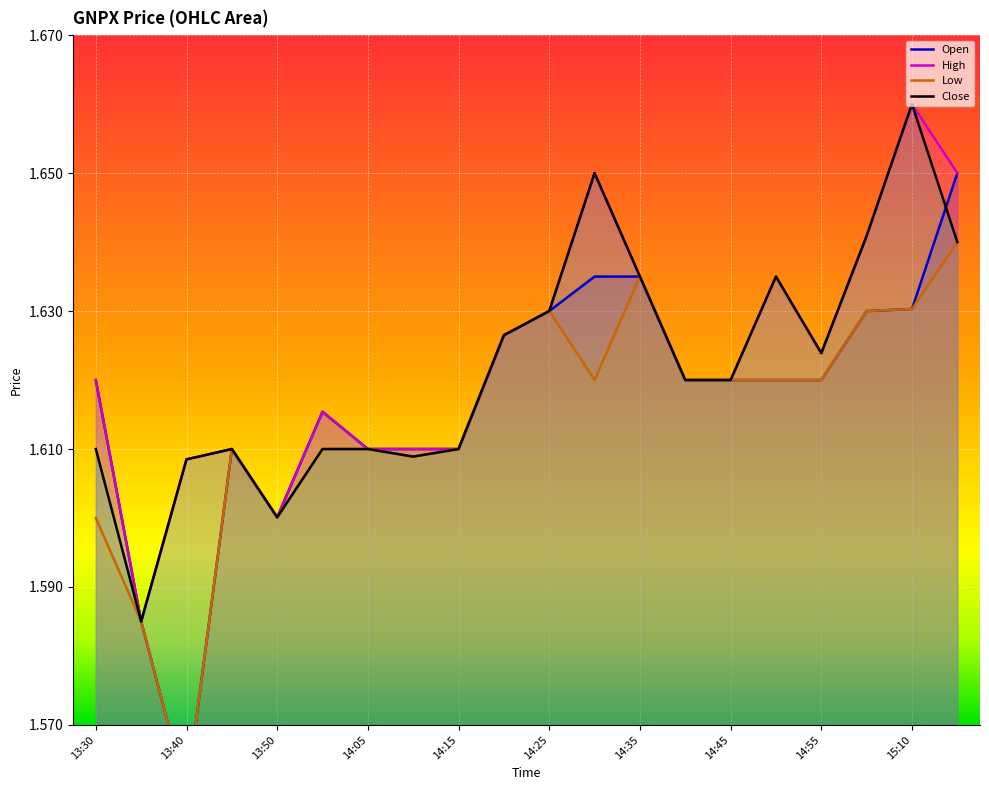

Reading left to right, extract all data points from this chart.

Open: 1.6	1.6	1.6	1.6	1.6	1.6	1.6	1.6	1.6	1.6	1.6	1.6	1.6	1.6	1.6	1.6	1.6	1.6	1.6	1.6
High: 1.6	1.6	1.6	1.6	1.6	1.6	1.6	1.6	1.6	1.6	1.6	1.6	1.6	1.6	1.6	1.6	1.6	1.6	1.7	1.6
Low: 1.6	1.6	1.6	1.6	1.6	1.6	1.6	1.6	1.6	1.6	1.6	1.6	1.6	1.6	1.6	1.6	1.6	1.6	1.6	1.6
Close: 1.6	1.6	1.6	1.6	1.6	1.6	1.6	1.6	1.6	1.6	1.6	1.6	1.6	1.6	1.6	1.6	1.6	1.6	1.7	1.6